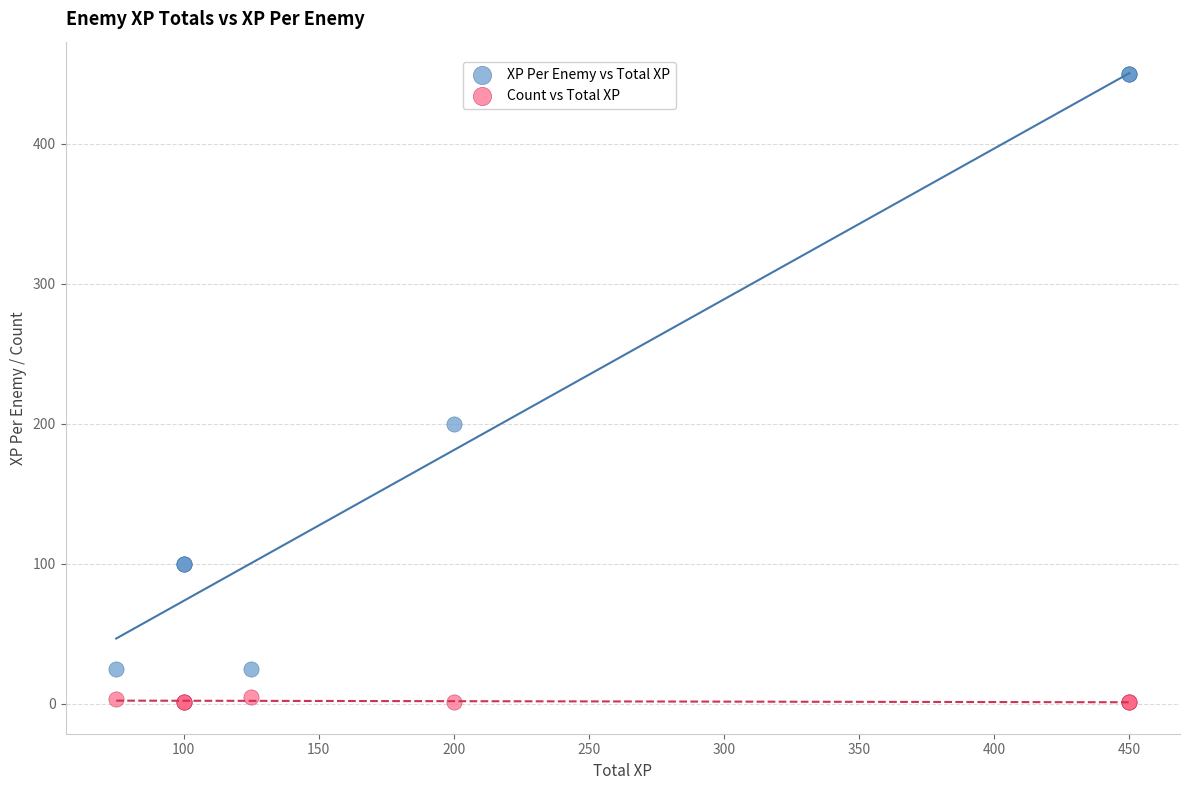

Which series contains the highest Y value?

XP Per Enemy vs Total XP